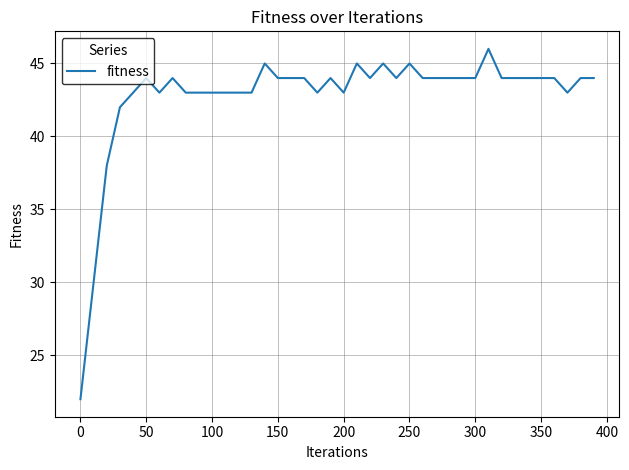

What is the maximum value shown in the chart?

46